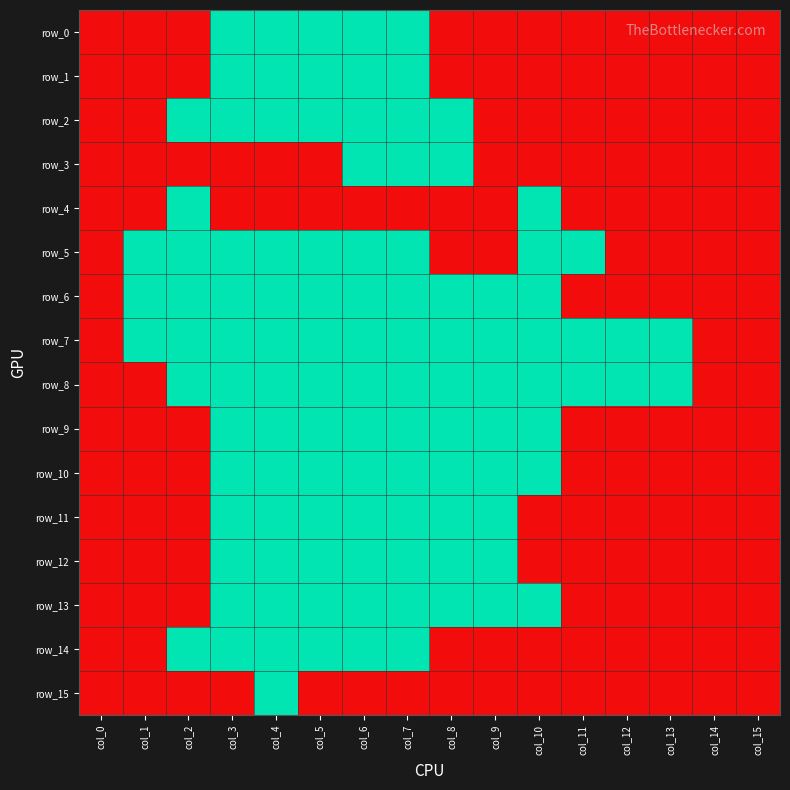

How many row_5 values are between 0 and 1?

16